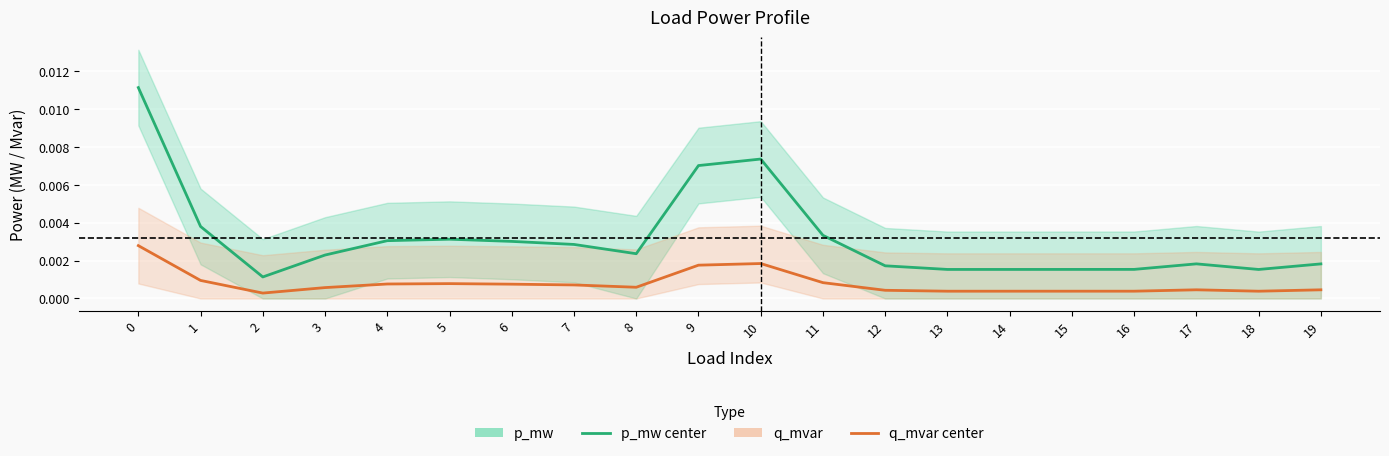

Which series changed the most between 3 and 5?

p_mw